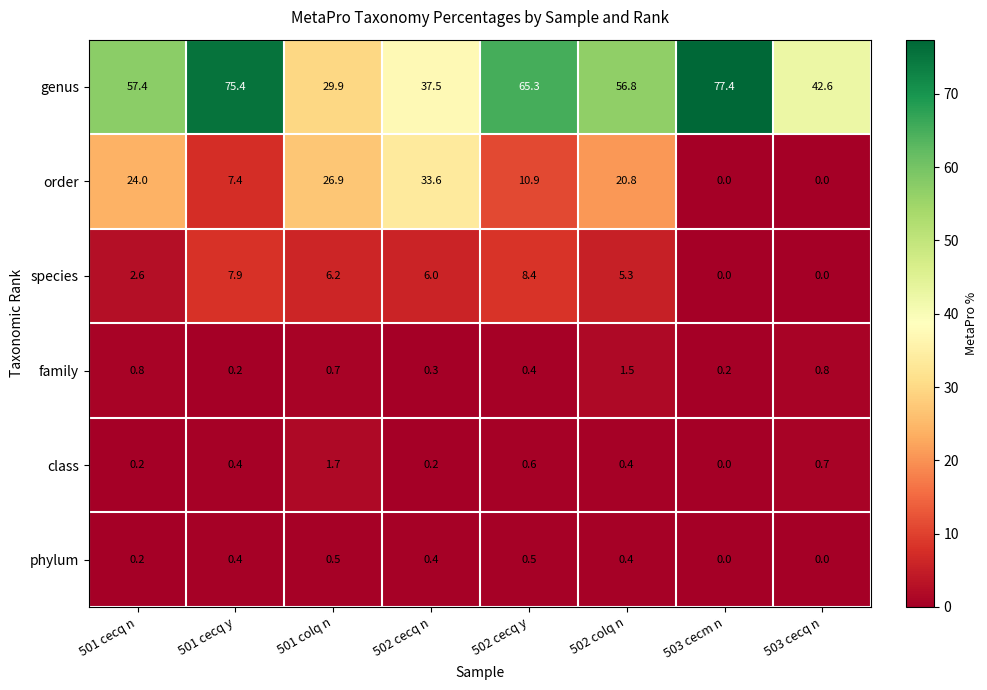

What is the maximum value for family?

1.5